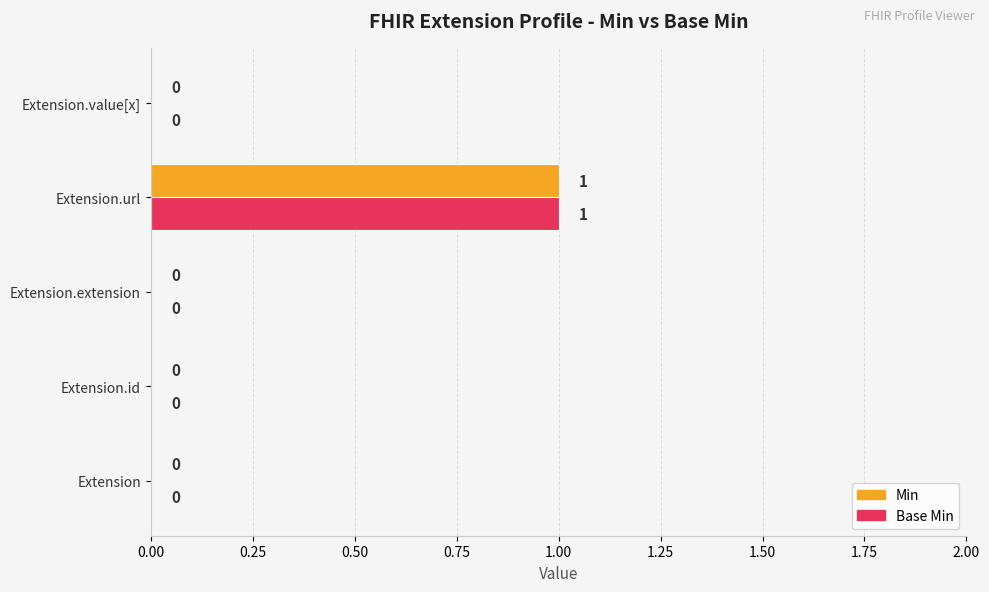

At which category is the sum across all series the highest?

Extension.url